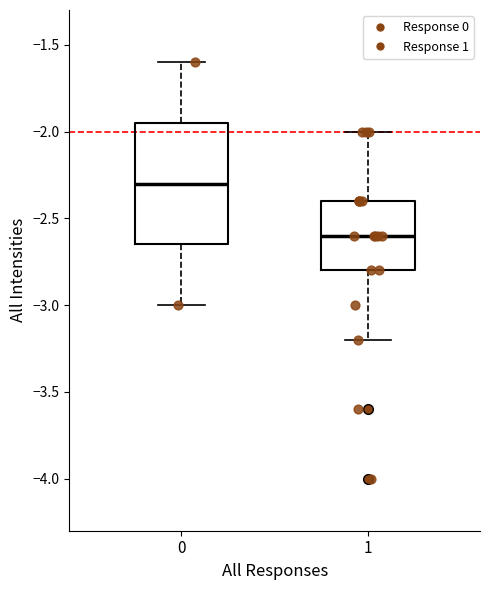

Reading left to right, transcribe this box plot: for each box, give where its median line is, the range the box spans, and where its two whiskers end, as read against the y-axis. The values are not printed on the chart, so give them approximately, as read against the axis.

0: median -2.30, box -2.65 to -1.95, whiskers -3.00 to -1.60
1: median -2.60, box -2.80 to -2.40, whiskers -3.20 to -2.00